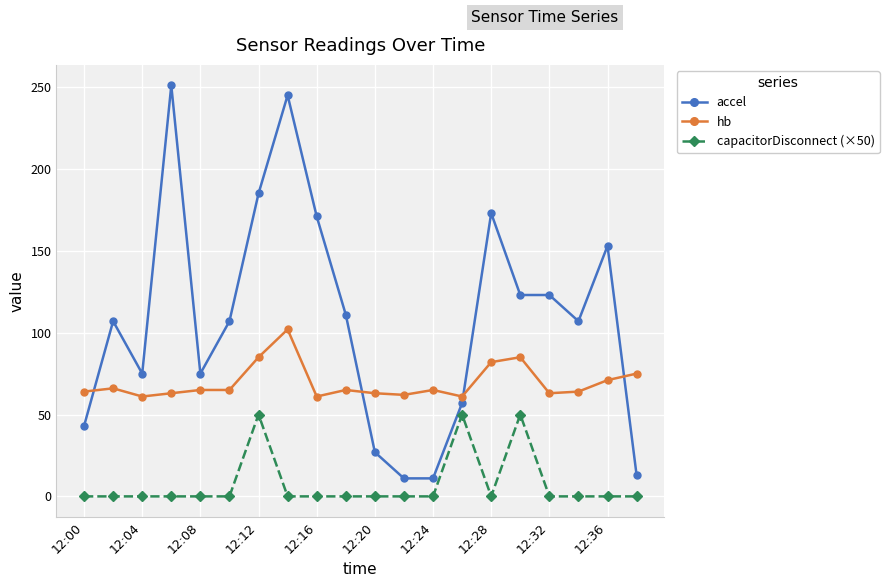

Which series has the largest range (max minus min)?

accel